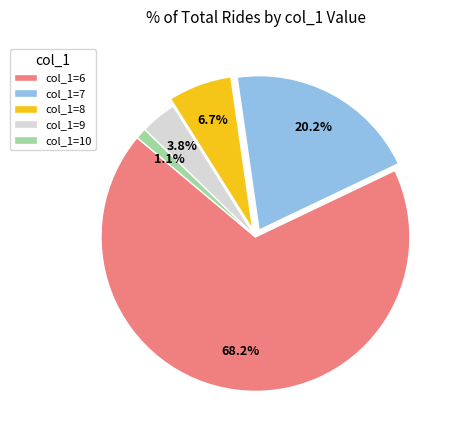

Do col_1=6 and col_1=7 together represent more than half of the pie?

Yes